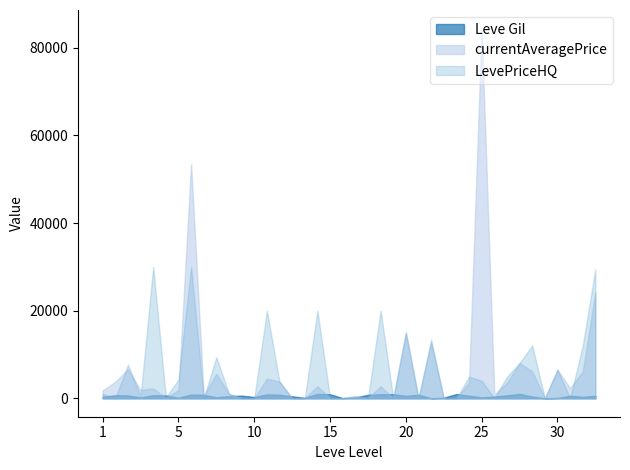

In Leve Gil, how many points are higher than both neighbors (excluding endpoints)?

11